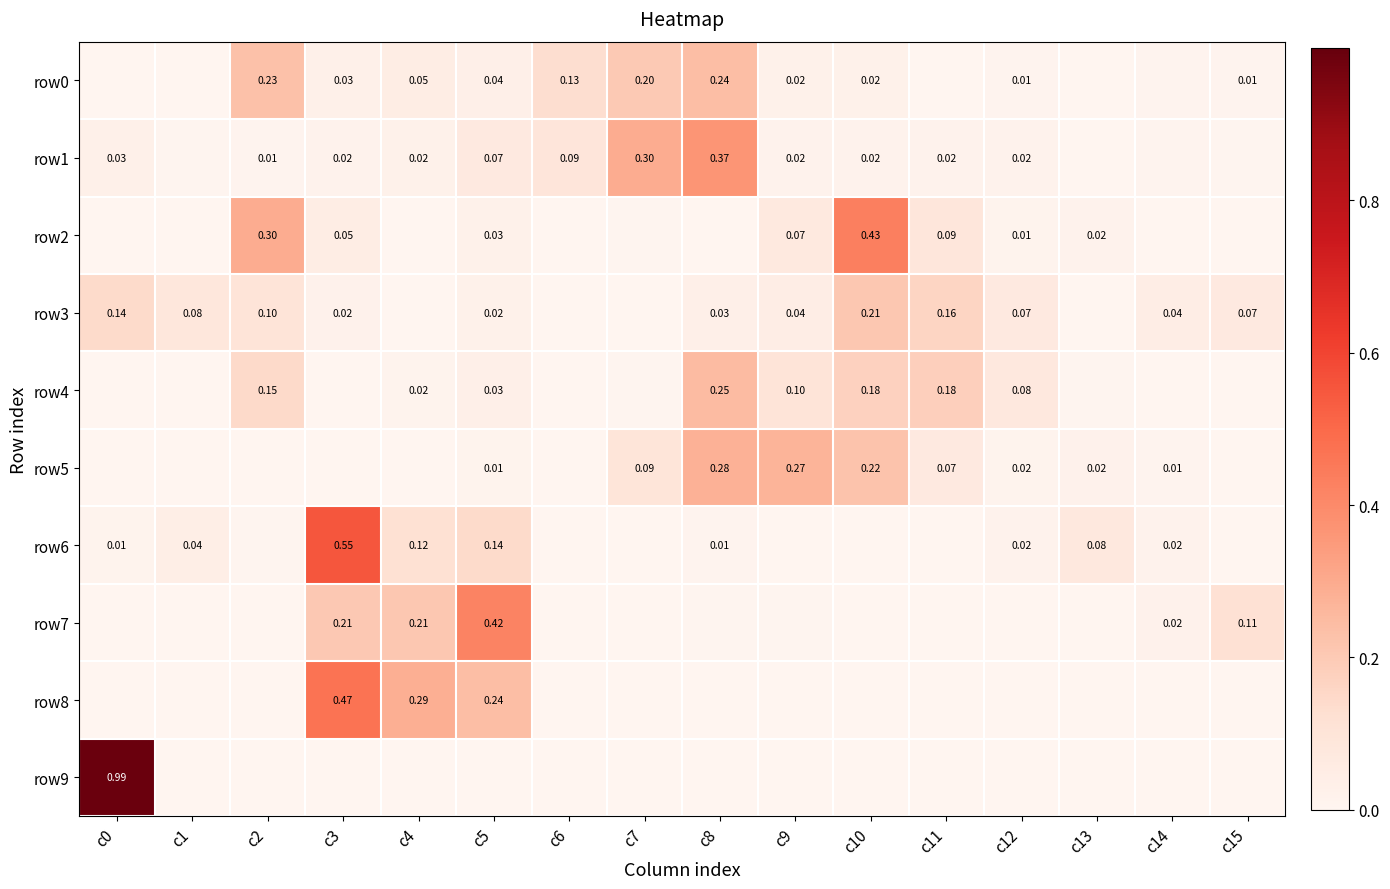

Which category has the lowest value across all series?

c11